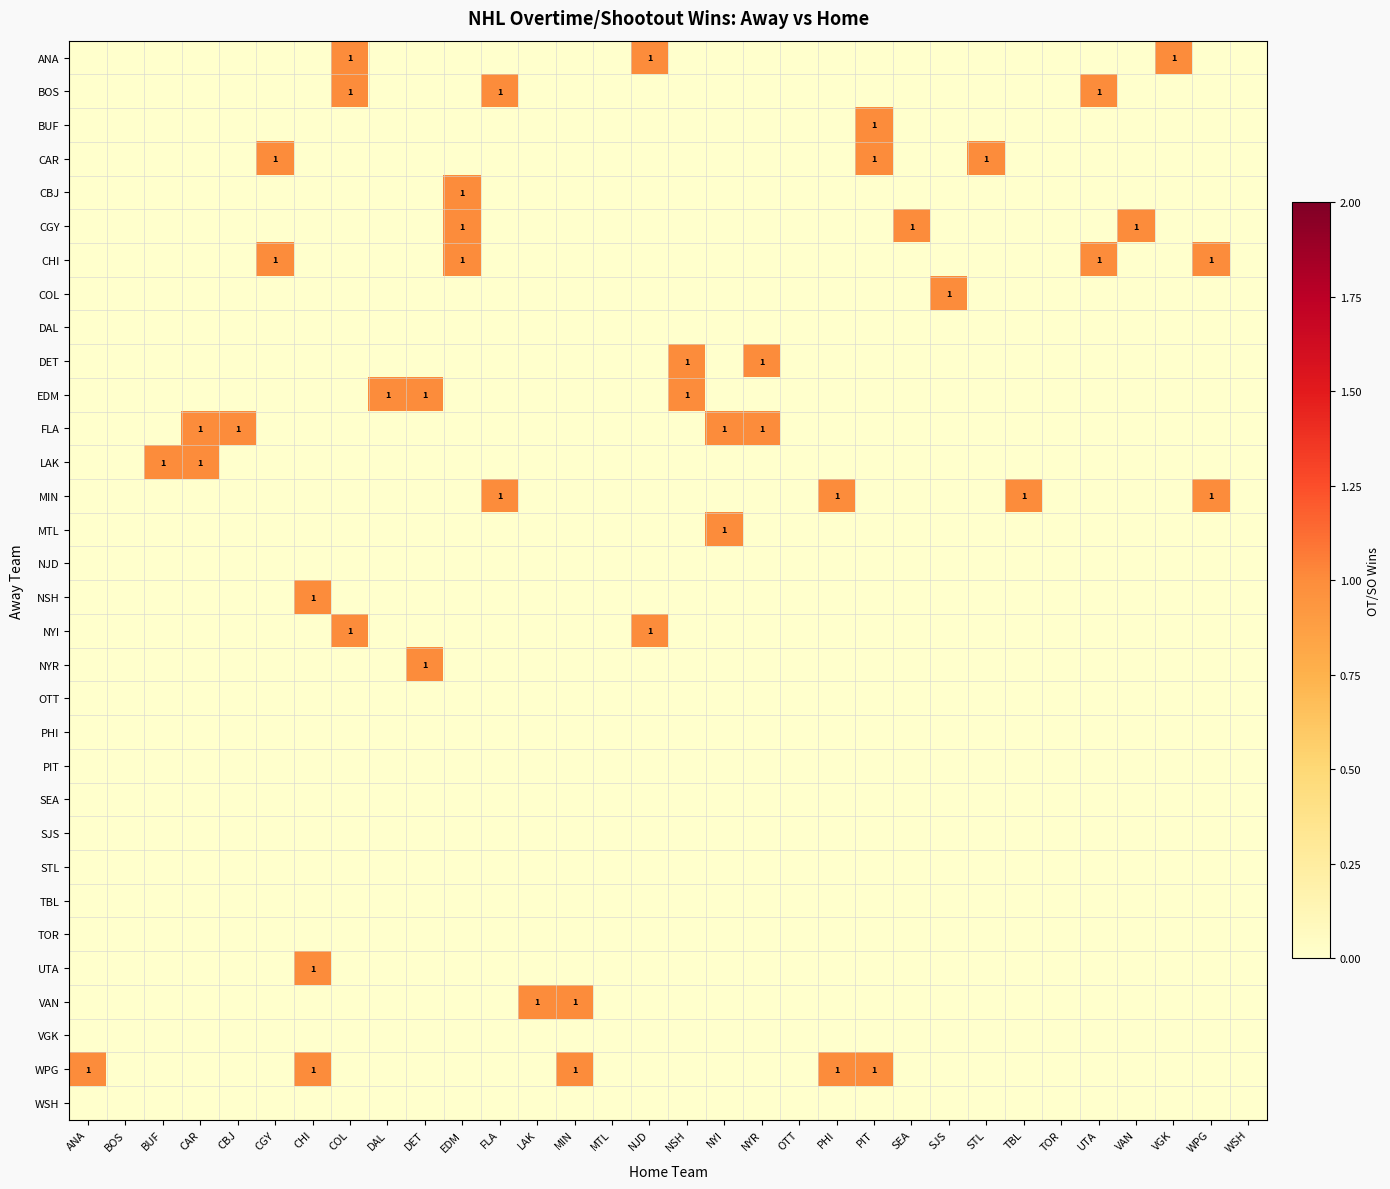

Which label corresponds to the largest value in the chart?

COL